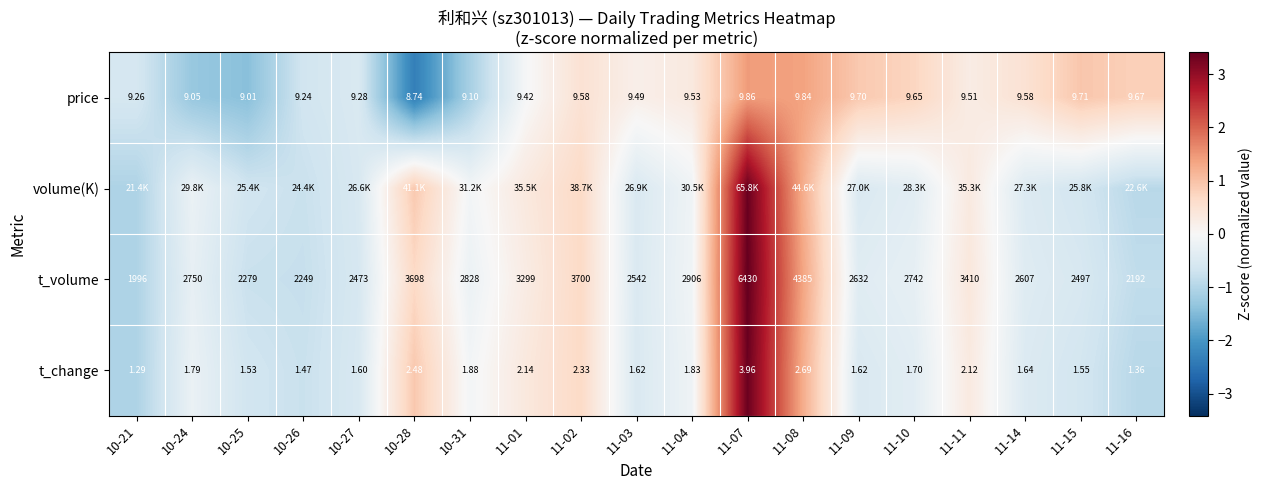

Is the value of t_change at 11-08 greater than the value of price at 10-28?

No